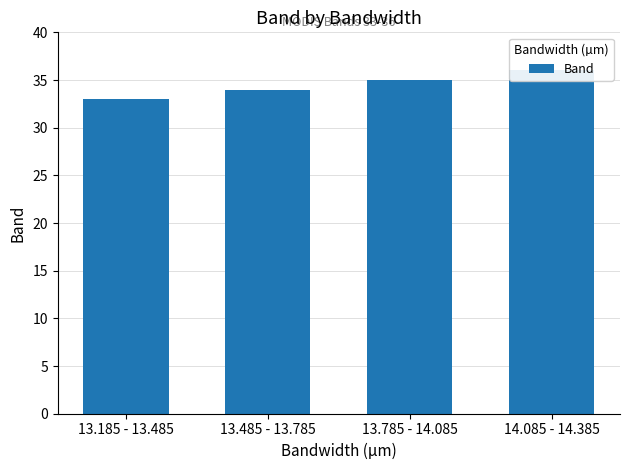

List the labels in order of value, smallest first.

13.185 - 13.485, 13.485 - 13.785, 13.785 - 14.085, 14.085 - 14.385